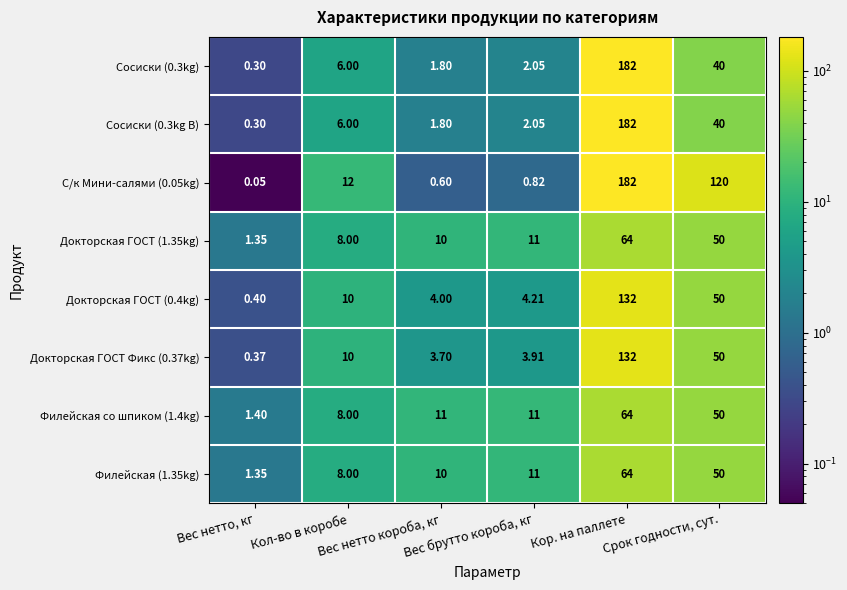

Which series changed the most between Вес нетто, кг and Кор. на паллете?

С/к Мини-салями (0.05kg)